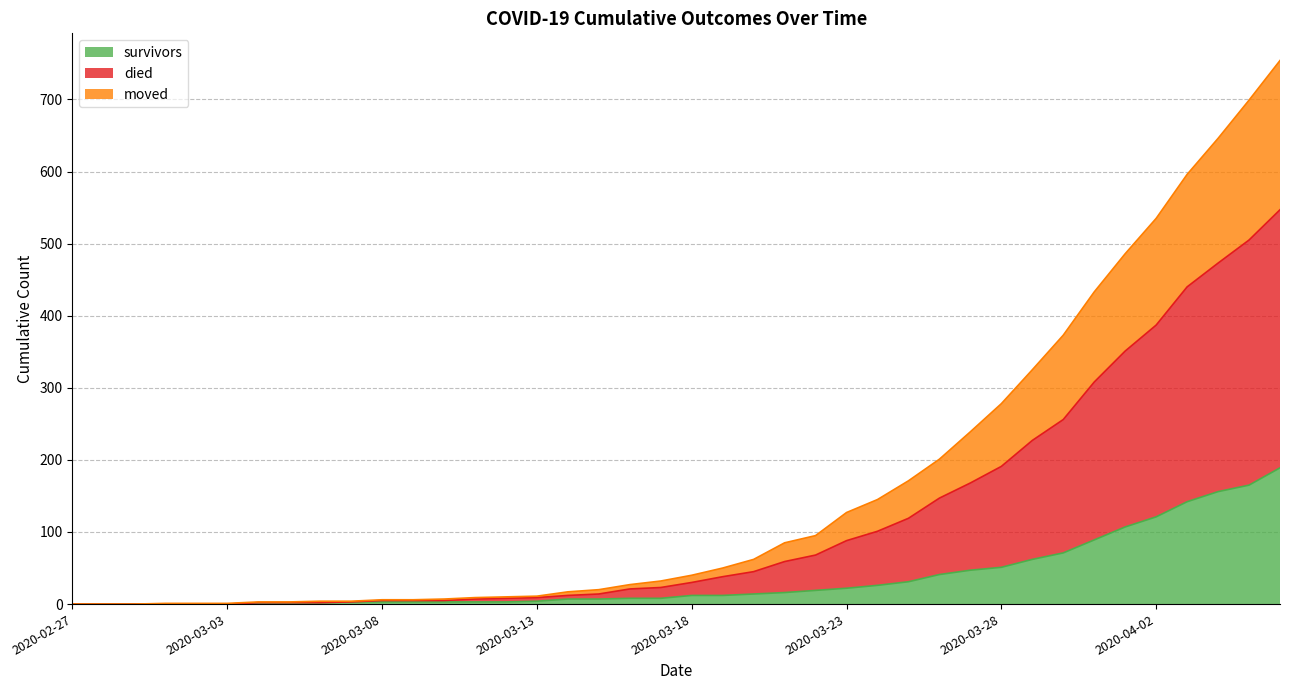

What is the label of the 22nd point from the left?

2020-03-19